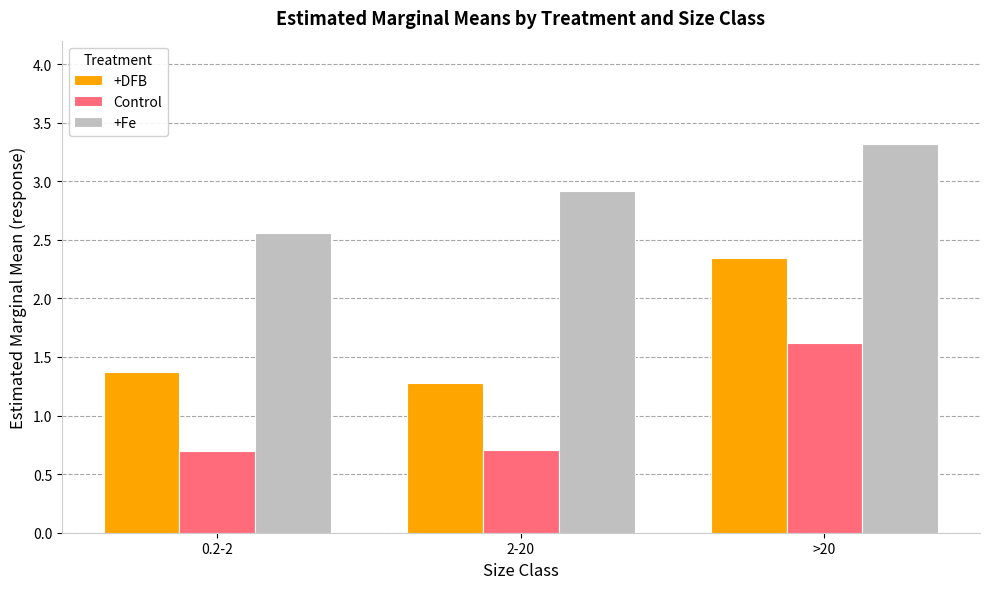

Which label corresponds to the largest value in the chart?

>20